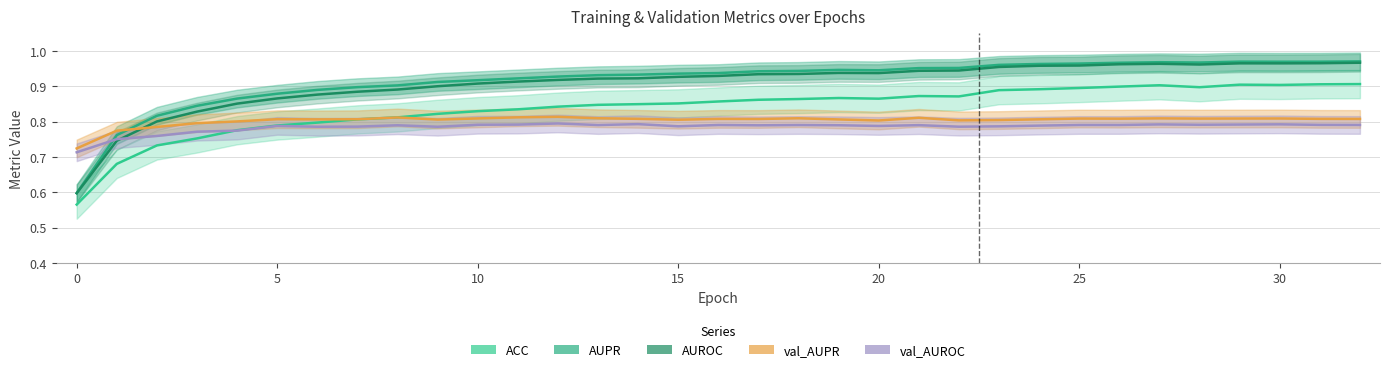

What are all the series names shown in the legend?

ACC, AUPR, AUROC, val_AUPR, val_AUROC